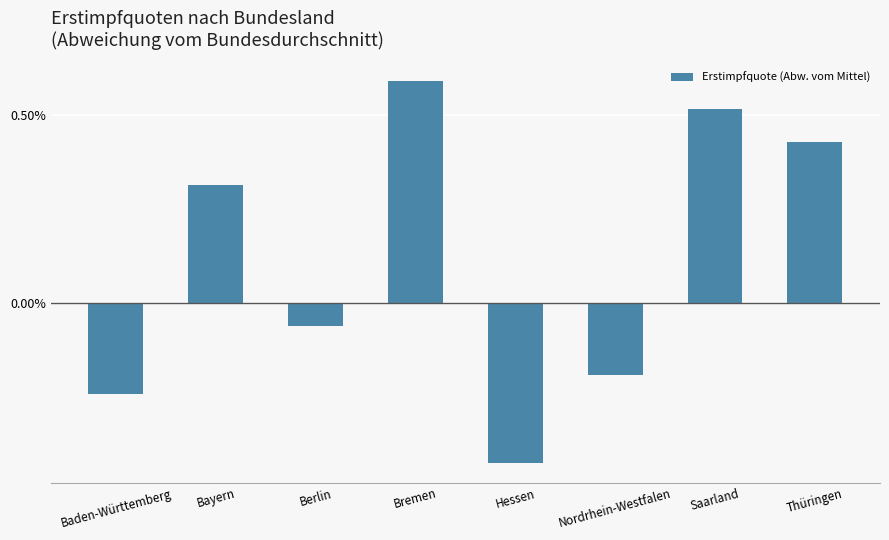

What is the label of the 2nd bar from the right?

Saarland